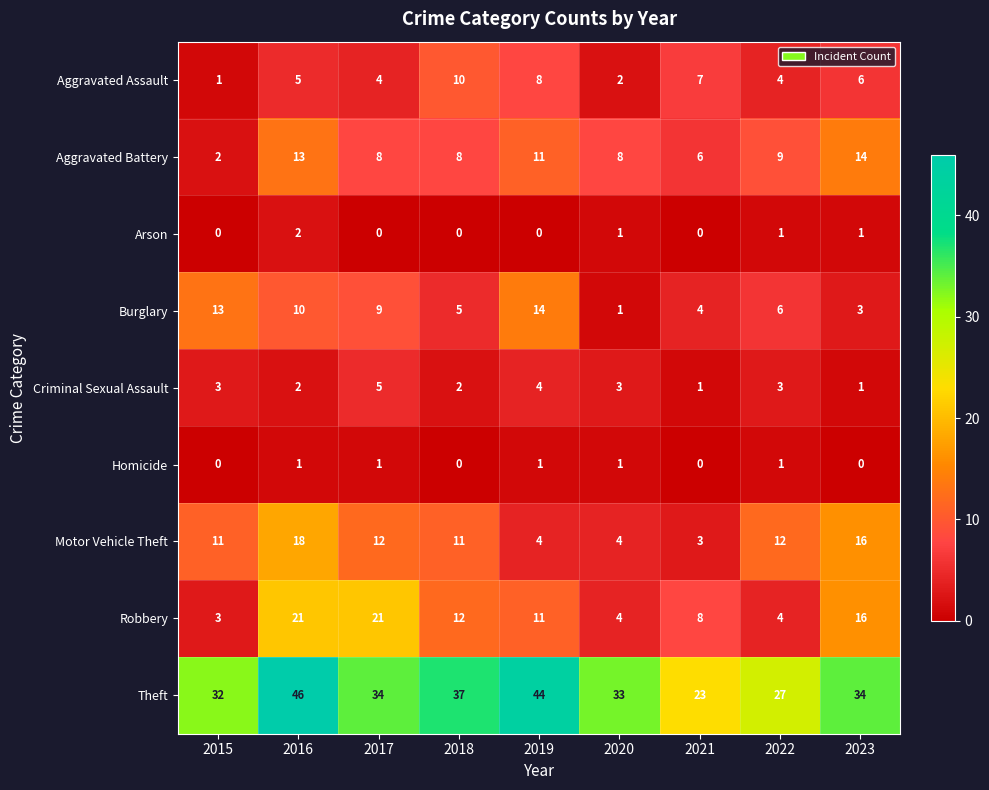

Count the Arson values in the range 0 to 1.

8